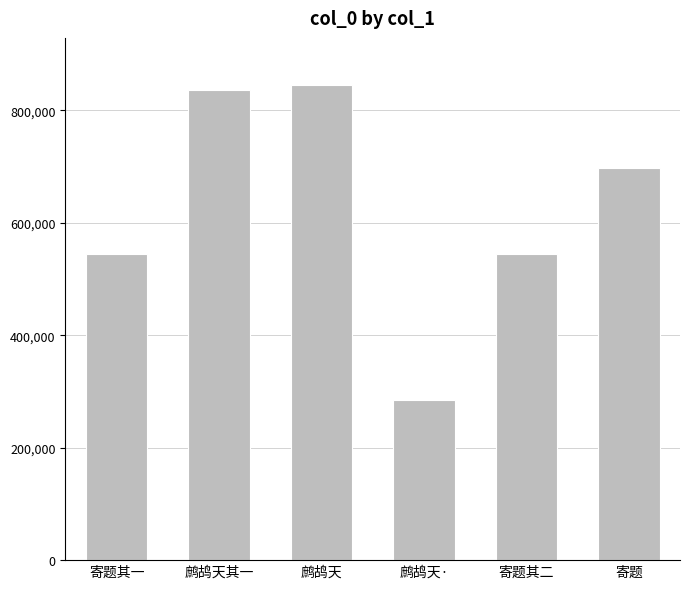

At which label does the data first exceed 697022?

鹧鸪天其一